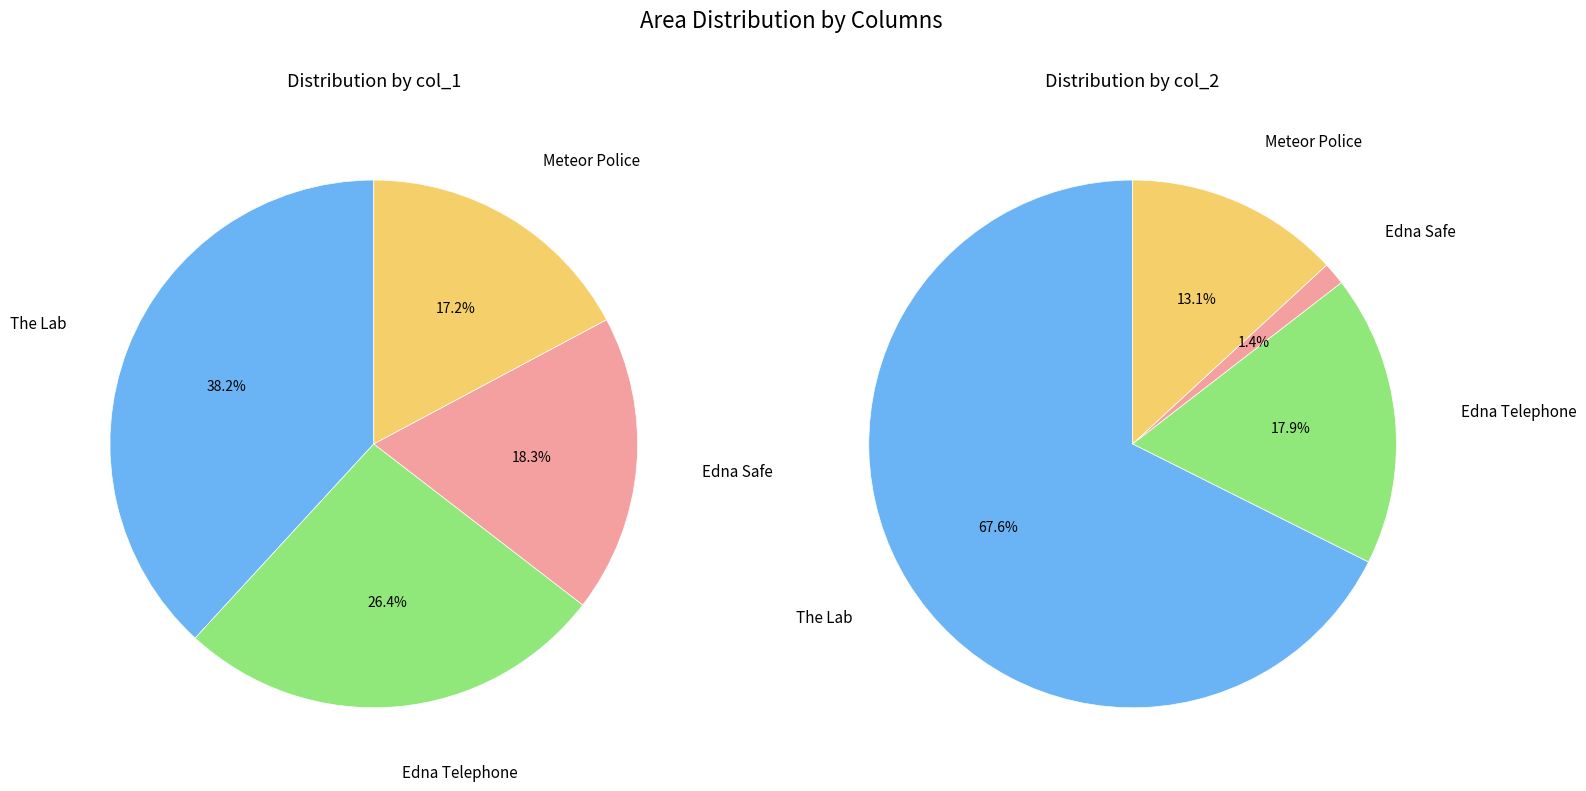

Which series changed the most between The Lab and Edna Telephone?

col_2